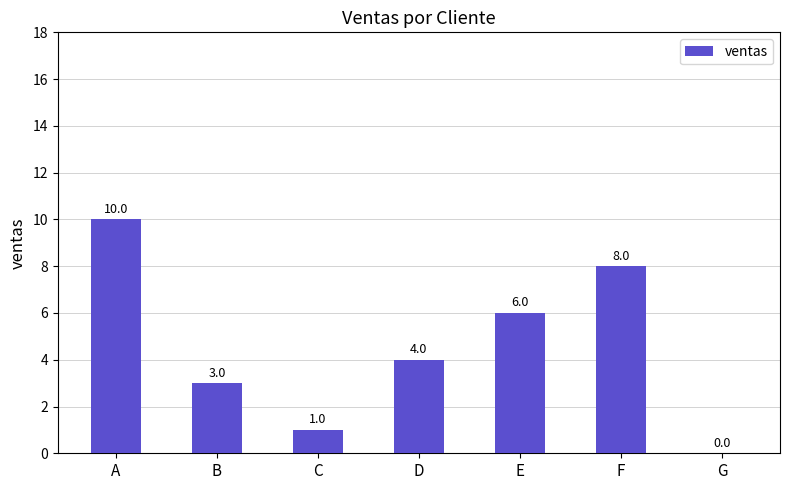

How many categories are shown in the chart?

7